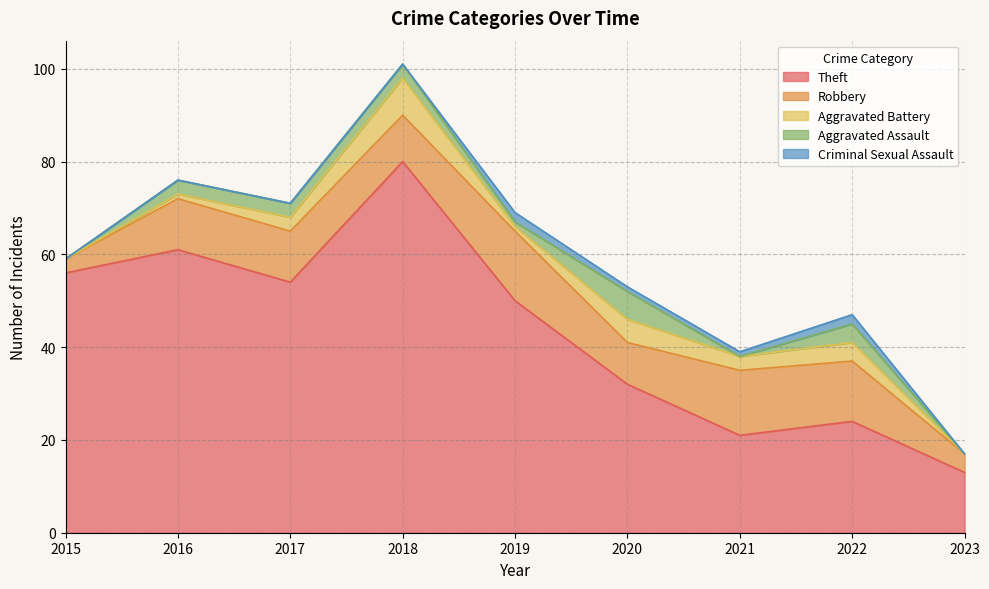

True or false: Aggravated Assault and Theft cross at least once.

False